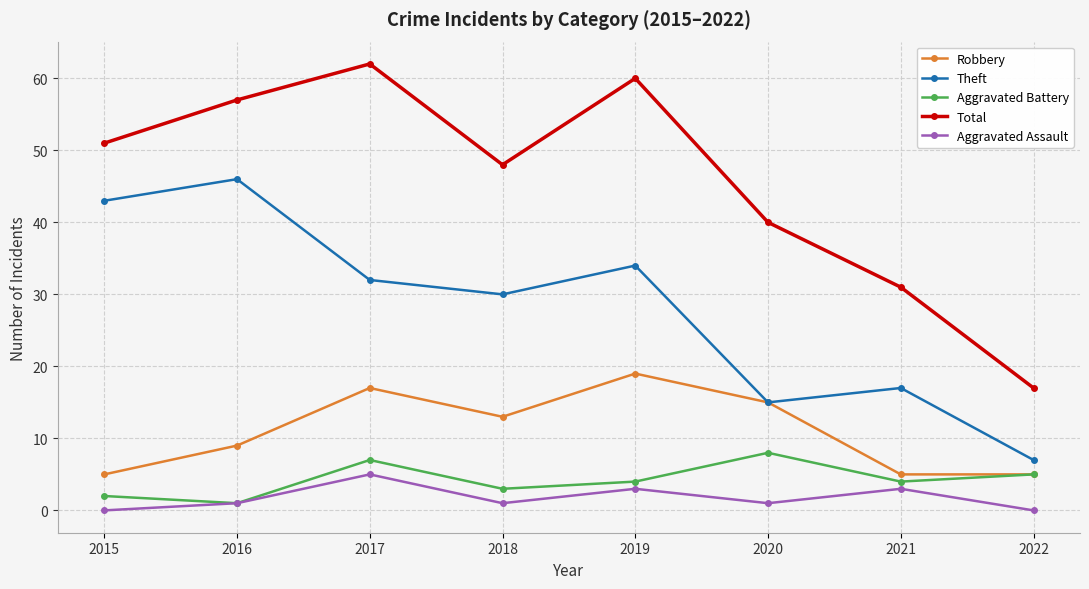

Reading left to right, what are all the values shown in this chart?

Robbery: 5	9	17	13	19	15	5	5
Theft: 43	46	32	30	34	15	17	7
Aggravated Battery: 2	1	7	3	4	8	4	5
Total: 51	57	62	48	60	40	31	17
Aggravated Assault: 0	1	5	1	3	1	3	0